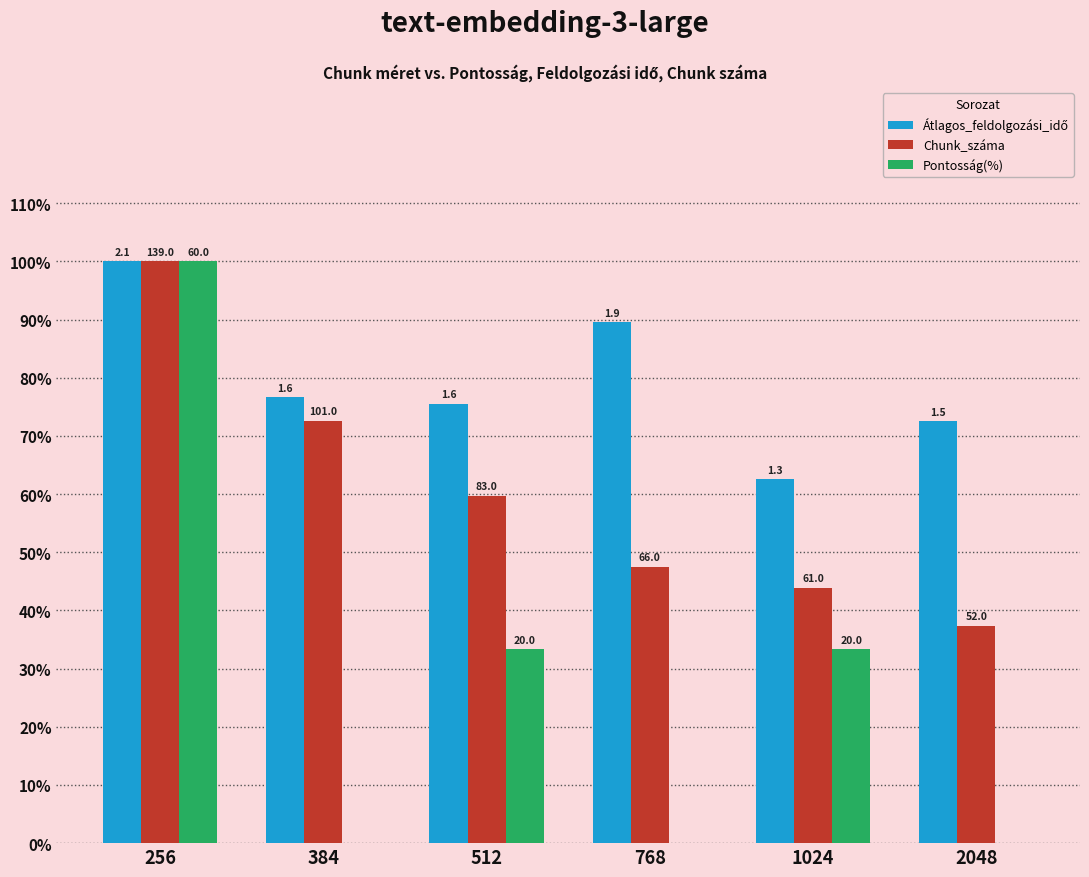

True or false: Chunk_száma has a value of 43.9 at 1024.

True